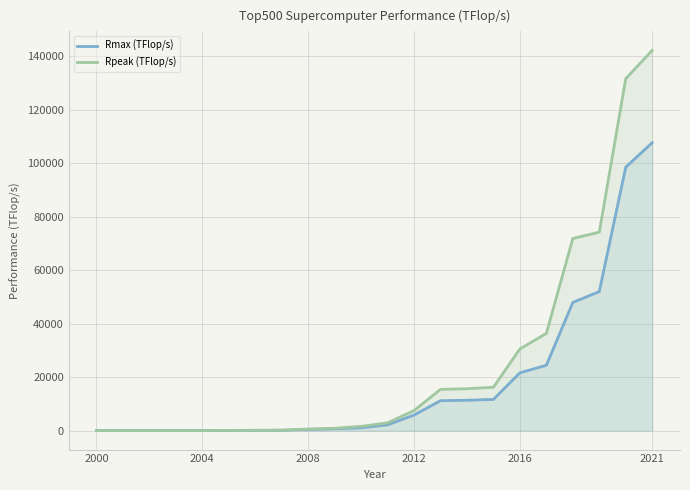

Rank the series by their maximum value, from lowest to highest.

Rmax (TFlop/s), Rpeak (TFlop/s)